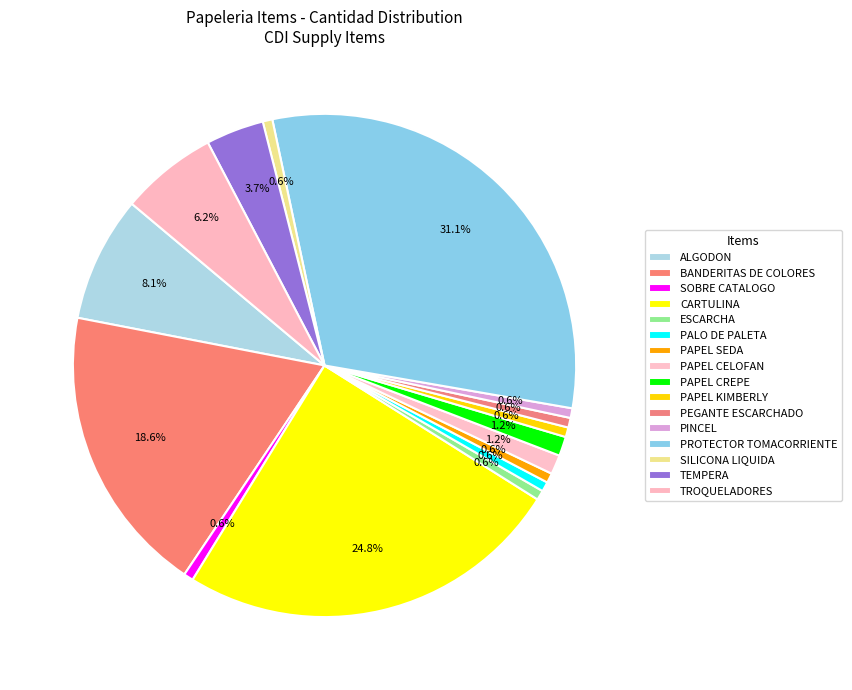

The ESCARCHA slice represents 1% of the pie. True or false?

True